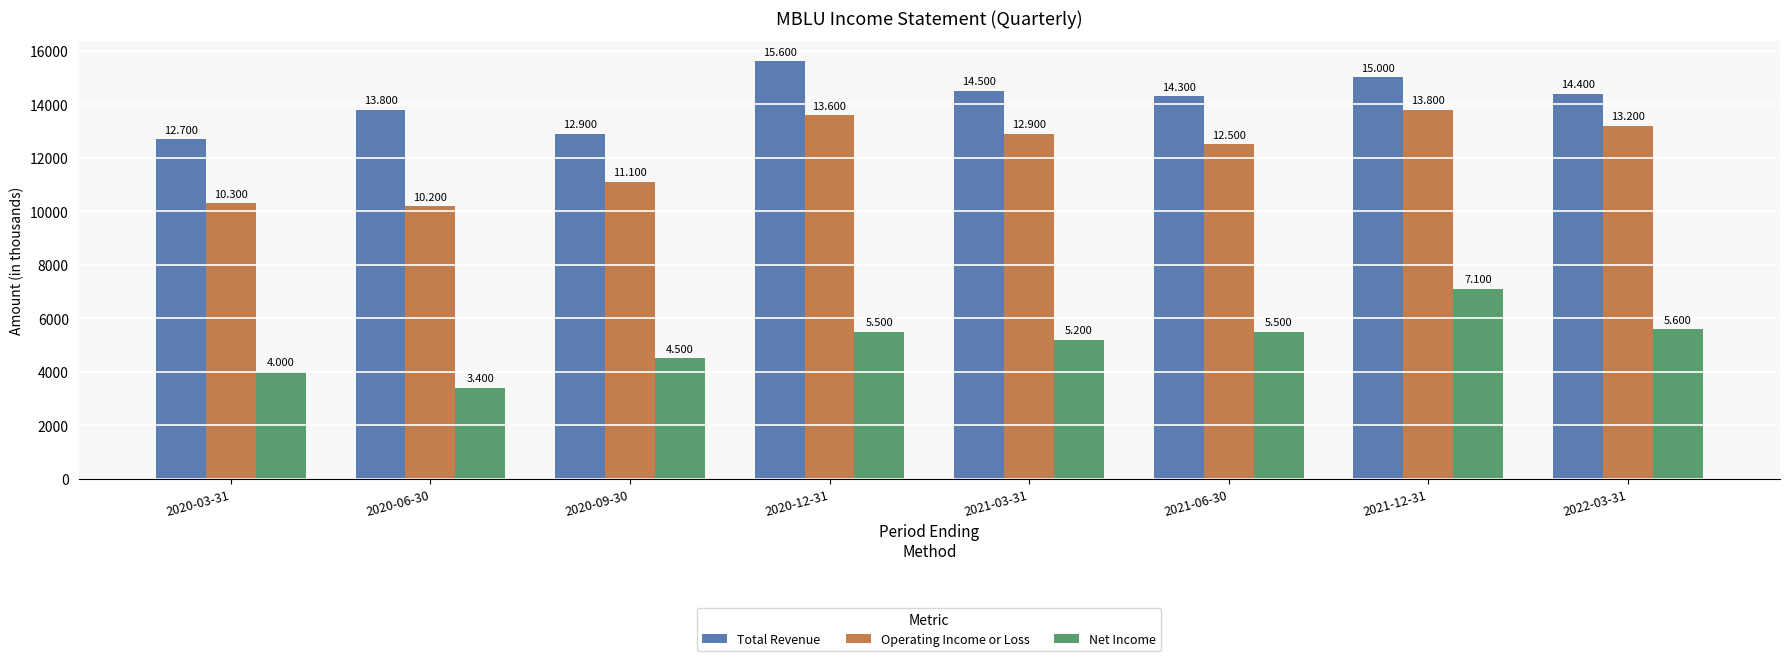

Is the value of Net Income at 2020-03-31 greater than the value of Operating Income or Loss at 2021-06-30?

No